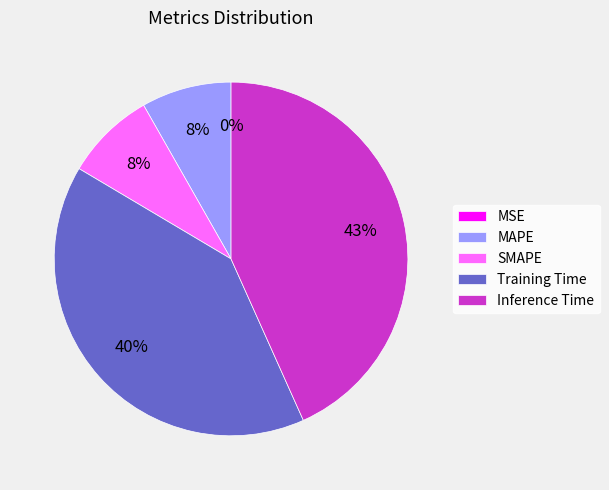

True or false: MAPE accounts for 8% of the total.

True